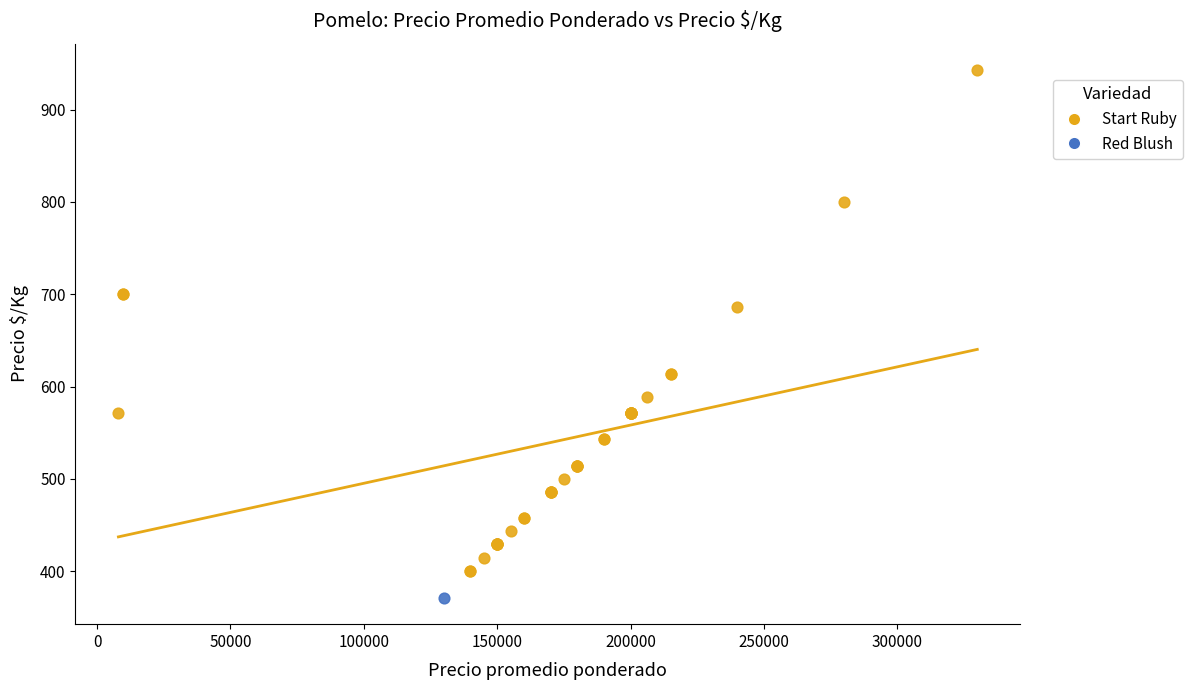

What are all the series names shown in the legend?

Start Ruby, Red Blush